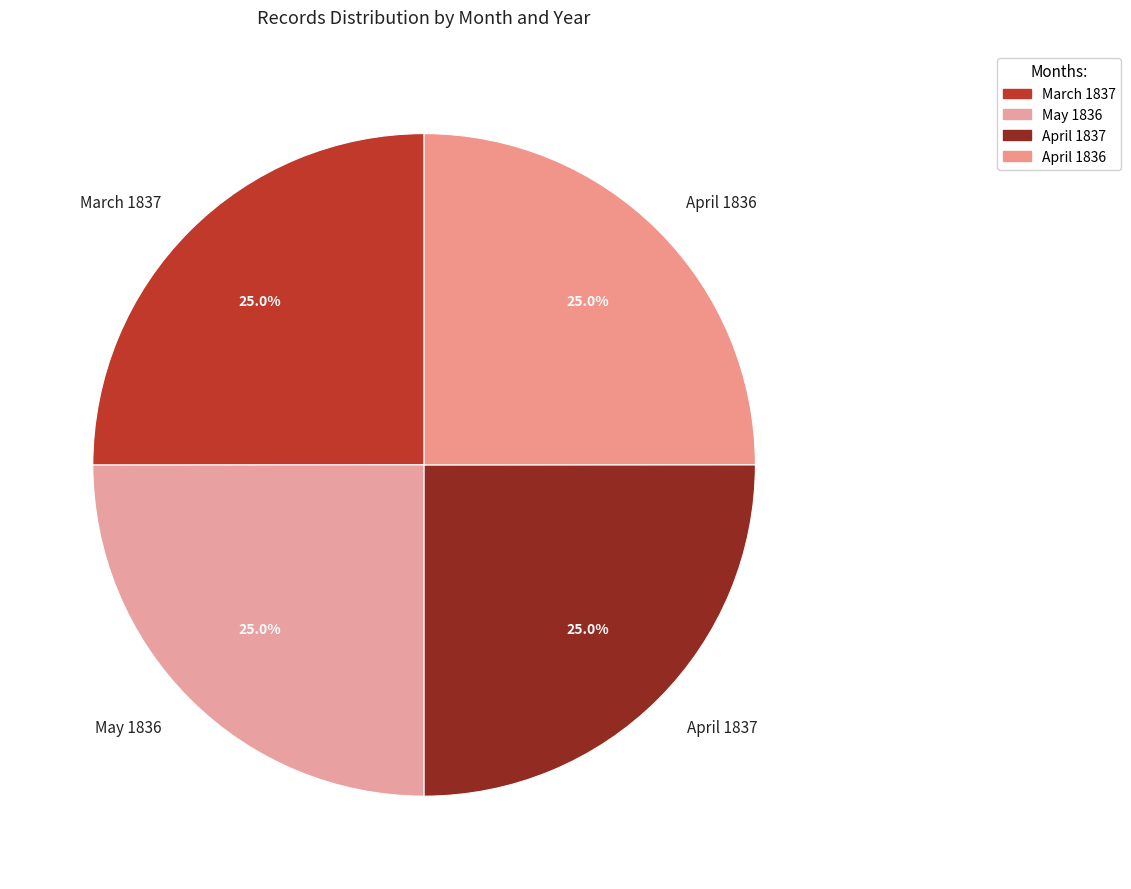

To the nearest percent, what portion does May 1836 represent?

25%